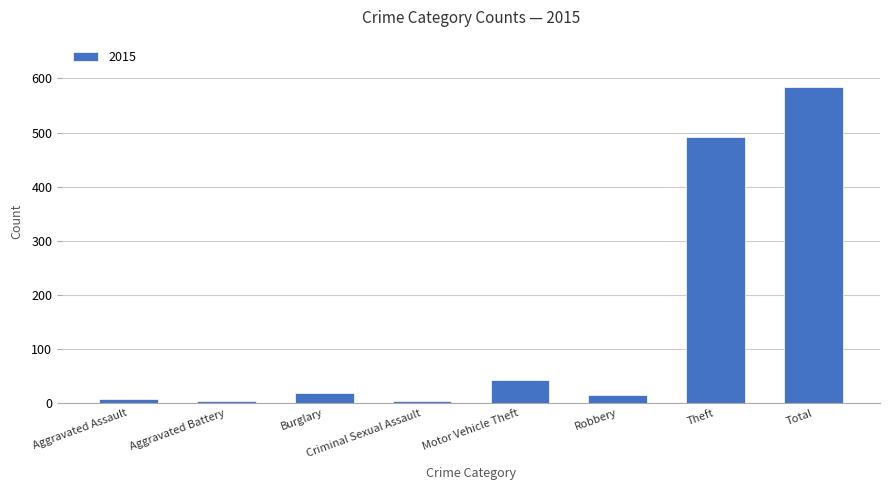

What is the label of the 5th bar from the right?

Criminal Sexual Assault